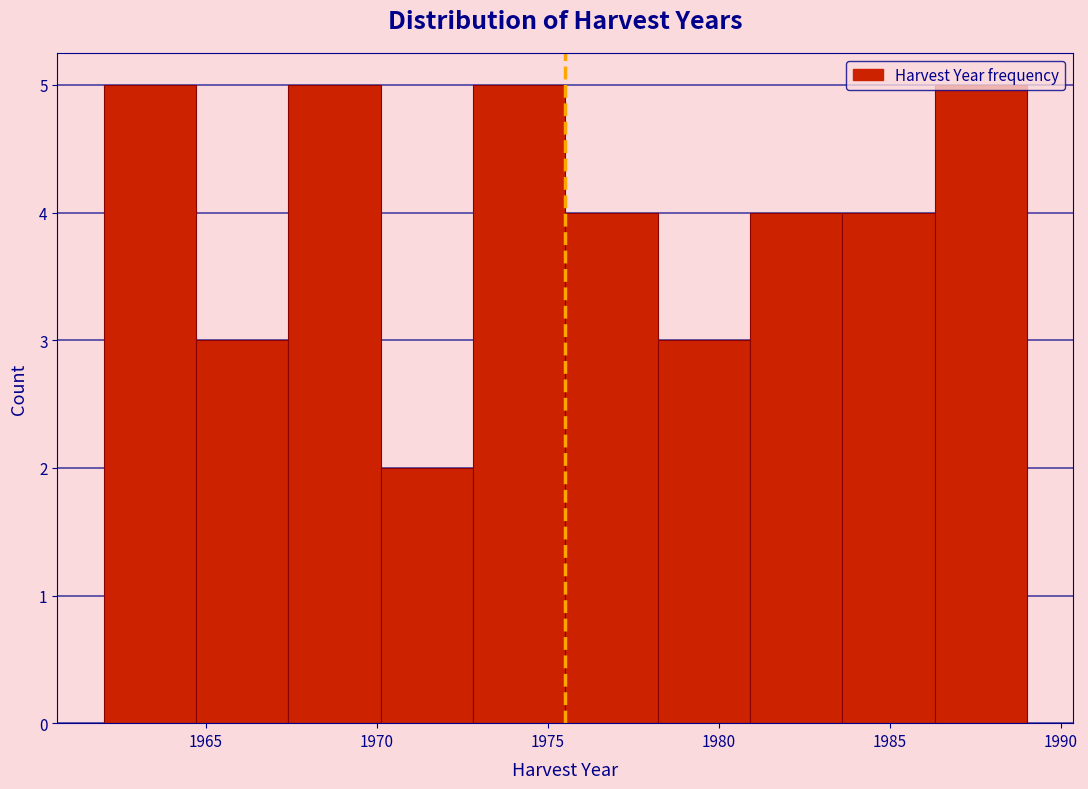

Reading left to right, transcribe this chart: for each bar, give the range it covers on the x-axis and its height. Neither the bar edges nor the heights are printed on the chart, so give them approximately, as read against the axes.

1962.0 to 1964.7: 5
1964.7 to 1967.4: 3
1967.4 to 1970.1: 5
1970.1 to 1972.8: 2
1972.8 to 1975.5: 5
1975.5 to 1978.2: 4
1978.2 to 1980.9: 3
1980.9 to 1983.6: 4
1983.6 to 1986.3: 4
1986.3 to 1989.0: 5